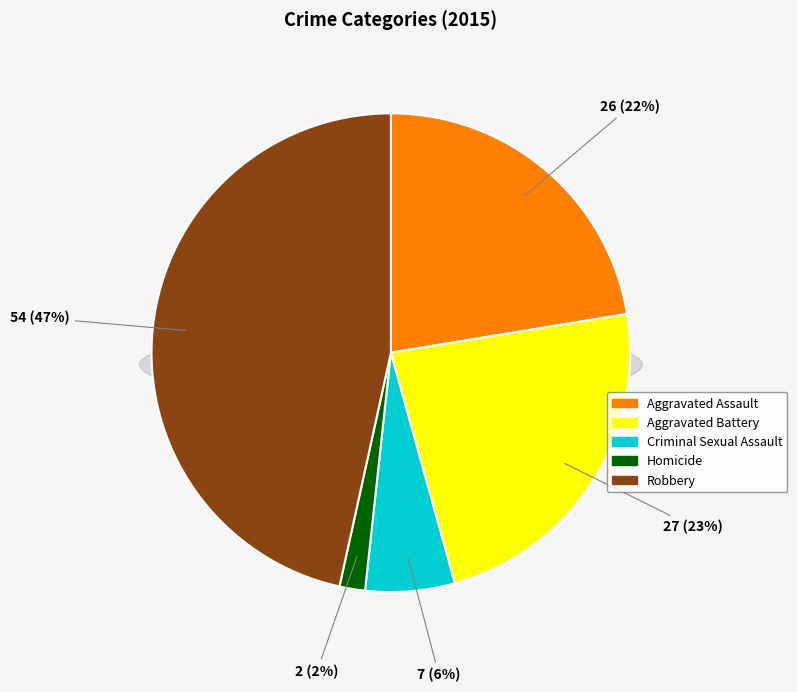

Is there a majority slice in this chart?

No